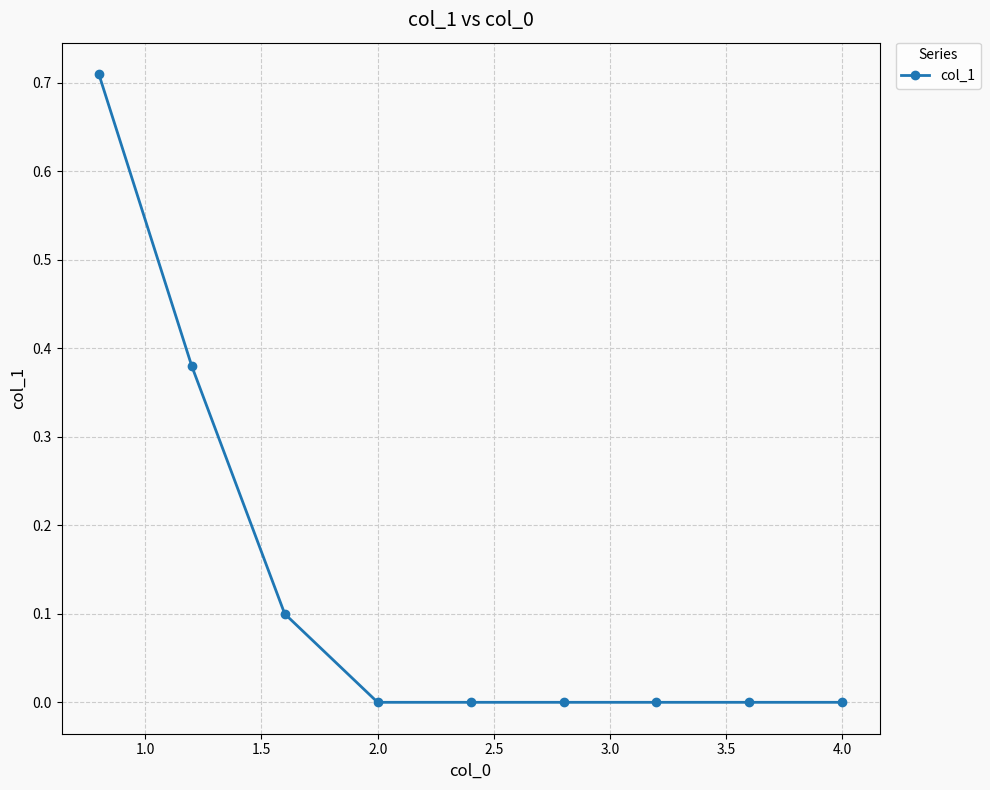

What is the value of the 3rd point from the left?

0.1